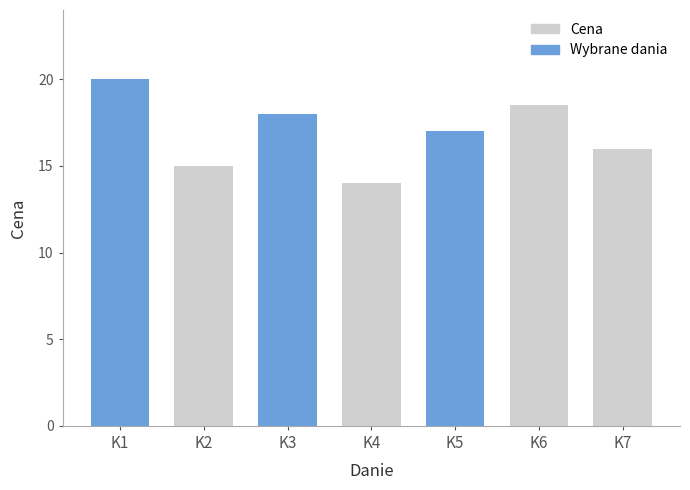

The value at K7 is 3.7. True or false?

False